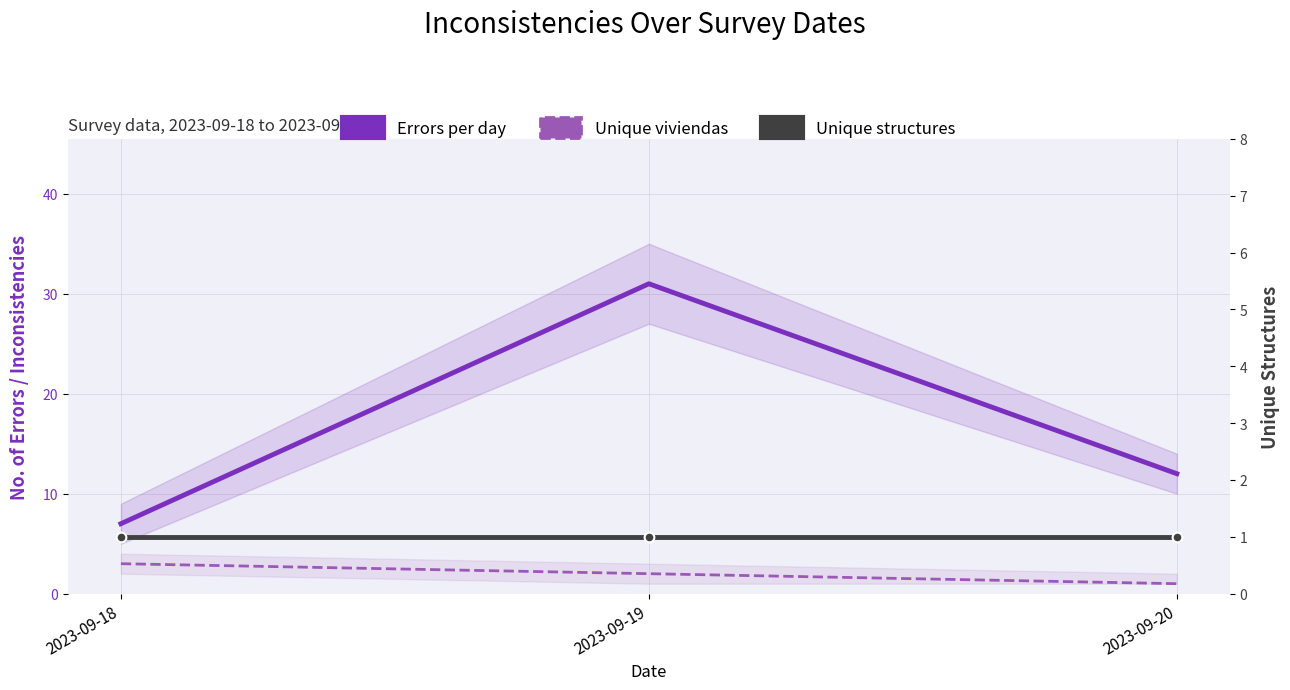

What is the difference between the Unique viviendas values at 2023-09-18 and 2023-09-20?

2